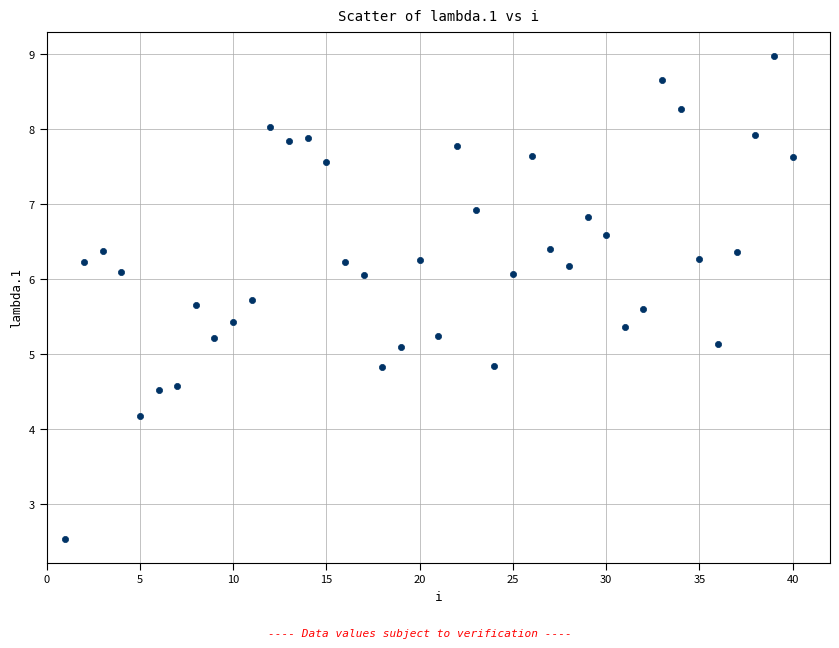

What is the range of Y values (max minus min)?

6.4